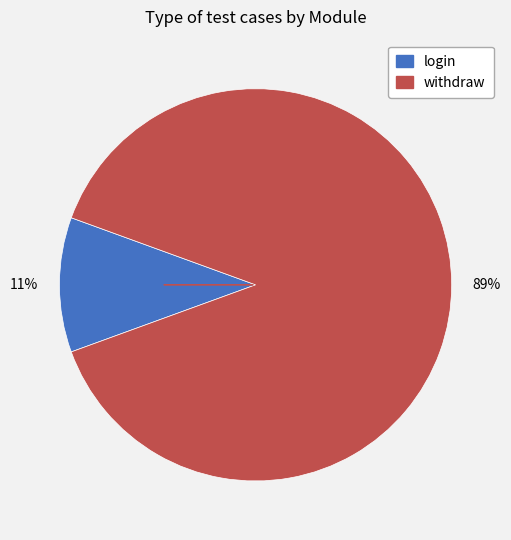

True or false: login accounts for 5% of the total.

False